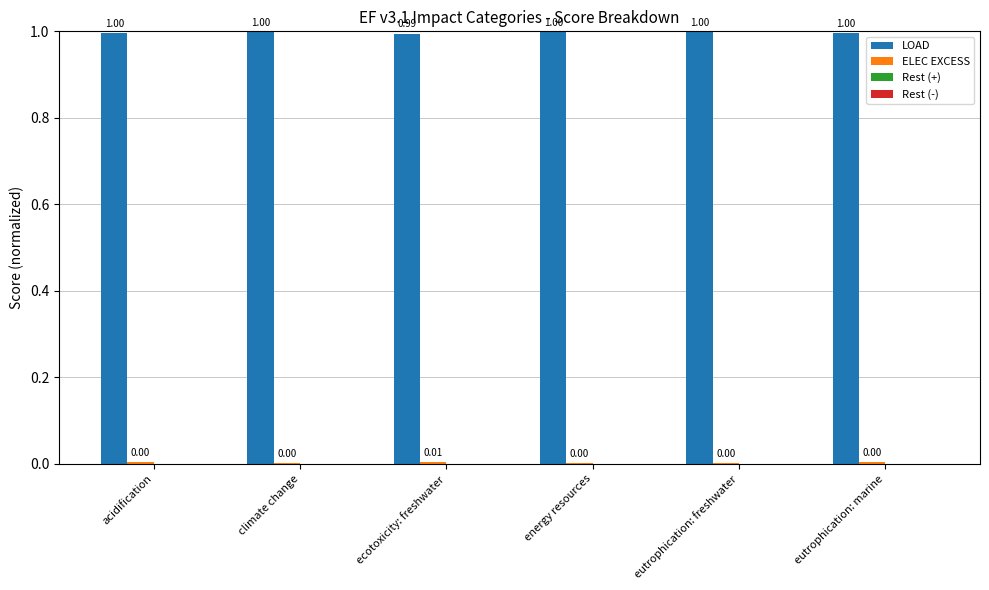

At which label is LOAD closest to 0?

ecotoxicity: freshwater